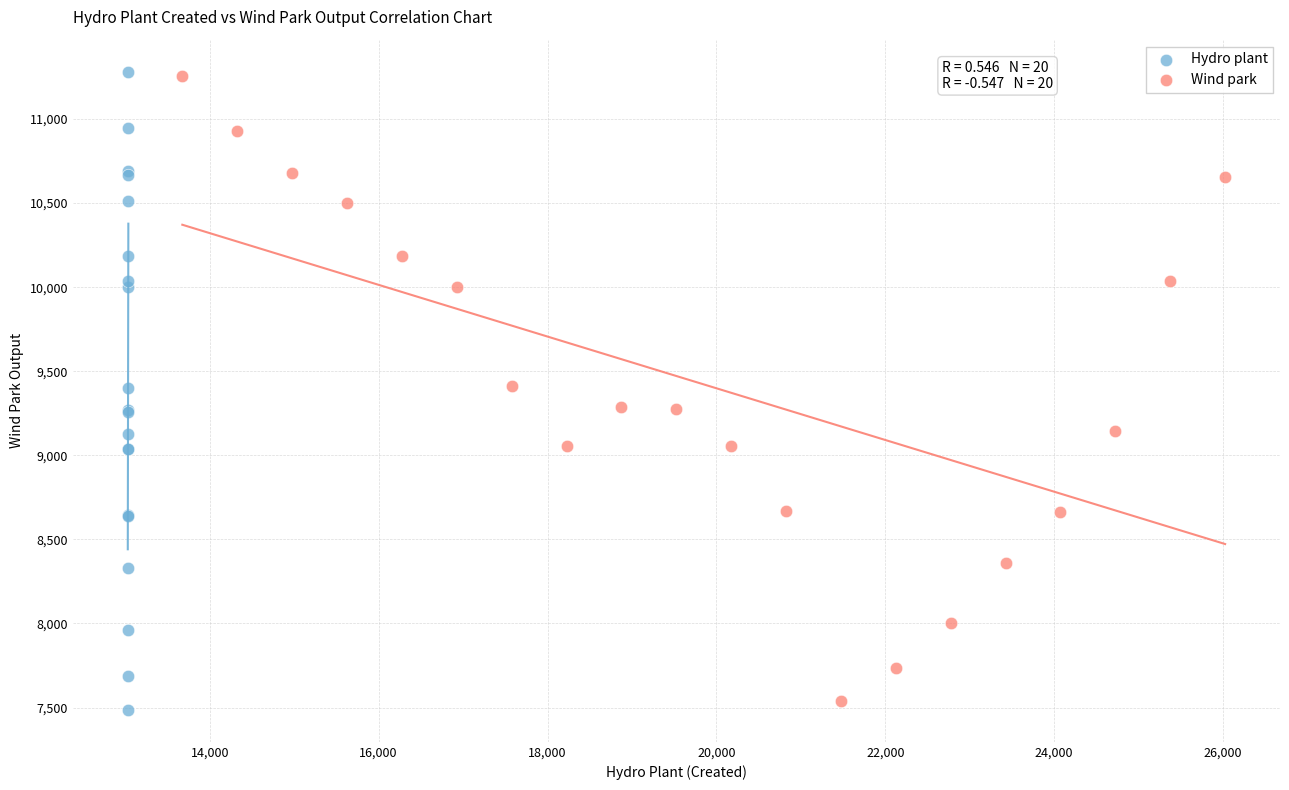

Which series has the largest Y range (max minus min)?

Hydro plant